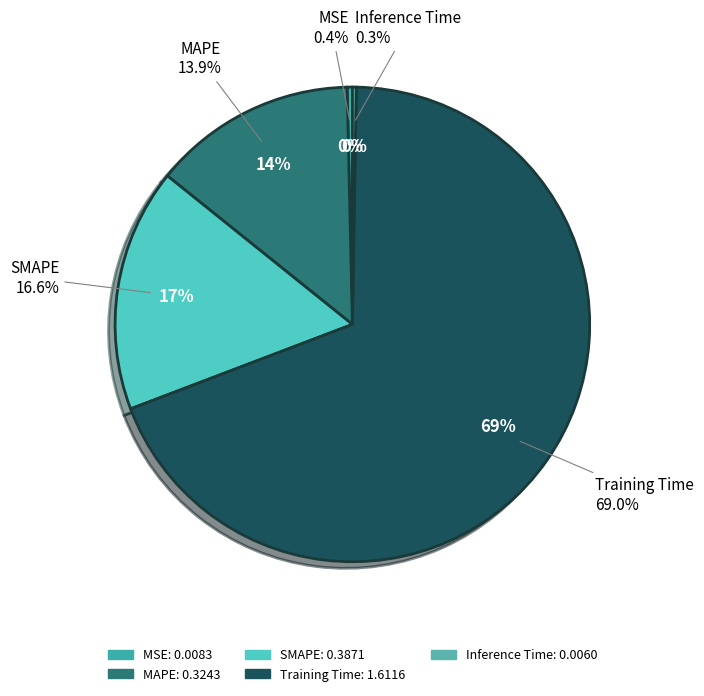

How many slices are in this pie chart?

5